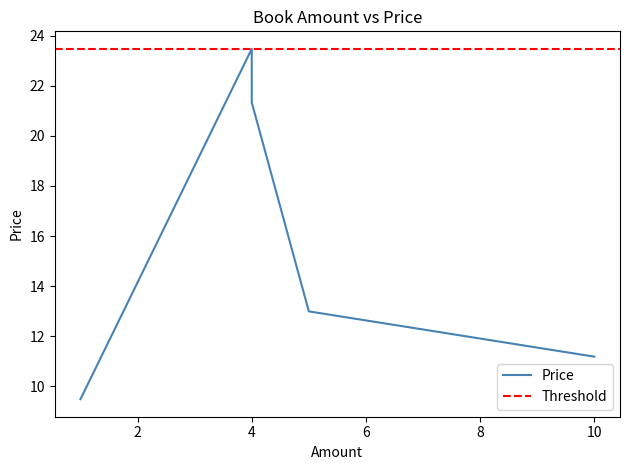

Count the number of values greater than 12.

3